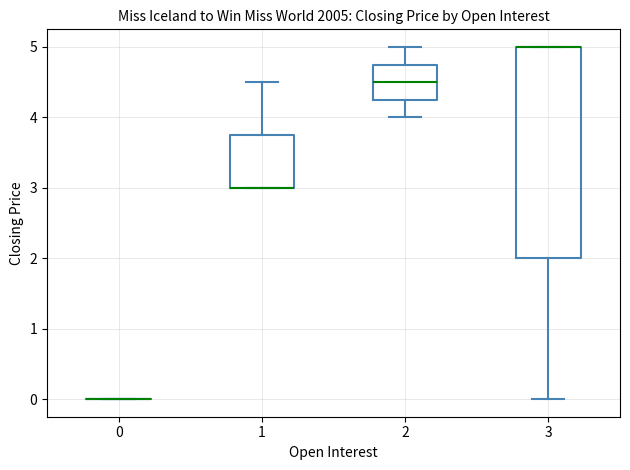

Reading left to right, transcribe this box plot: for each box, give where its median line is, the range the box spans, and where its two whiskers end, as read against the y-axis. The values are not printed on the chart, so give them approximately, as read against the axis.

0: box collapsed to a line at 0.0, whiskers 0.0 to 0.0
1: median 3.0 (drawn on the box's lower edge), box 3.0 to 3.8, whiskers 3.0 to 4.5
2: median 4.5, box 4.3 to 4.8, whiskers 4.0 to 5.0
3: median 5.0 (drawn on the box's upper edge), box 2.0 to 5.0, whiskers 0.0 to 5.0